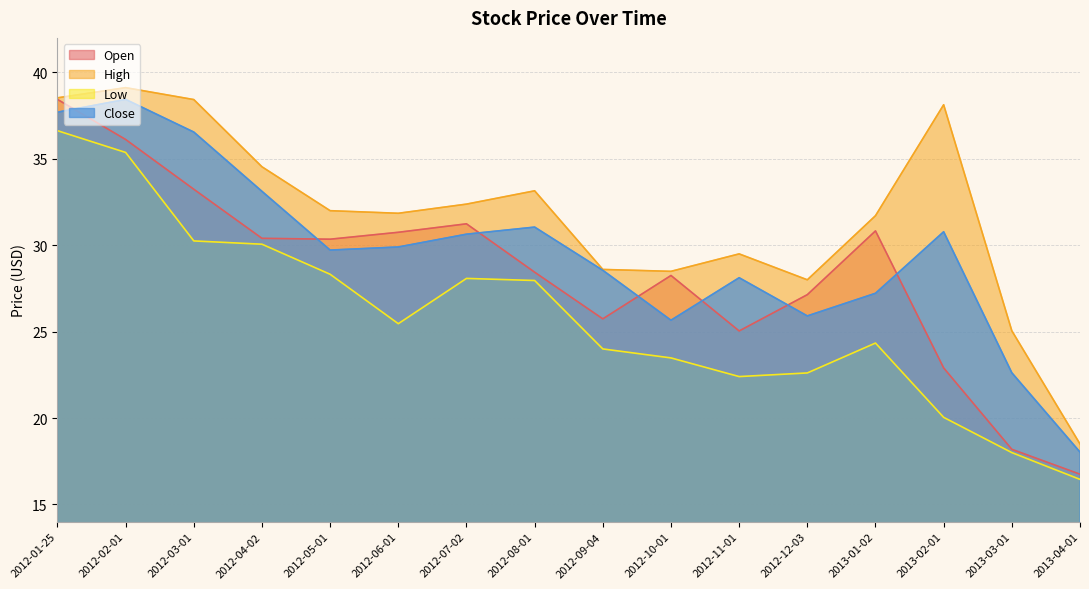

The value of Low at 2012-09-04 is 24.0. True or false?

True